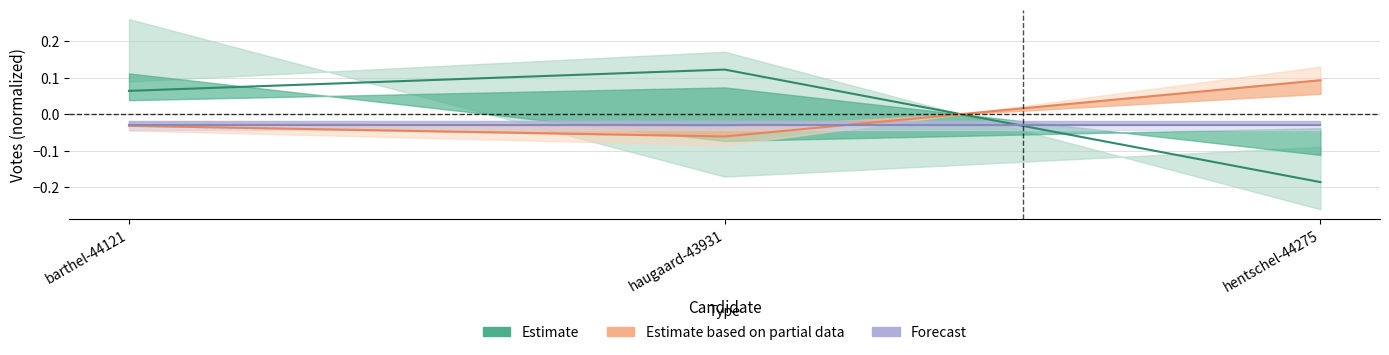

Rank the categories by Estimate value from highest to lowest.

haugaard-43931, barthel-44121, hentschel-44275